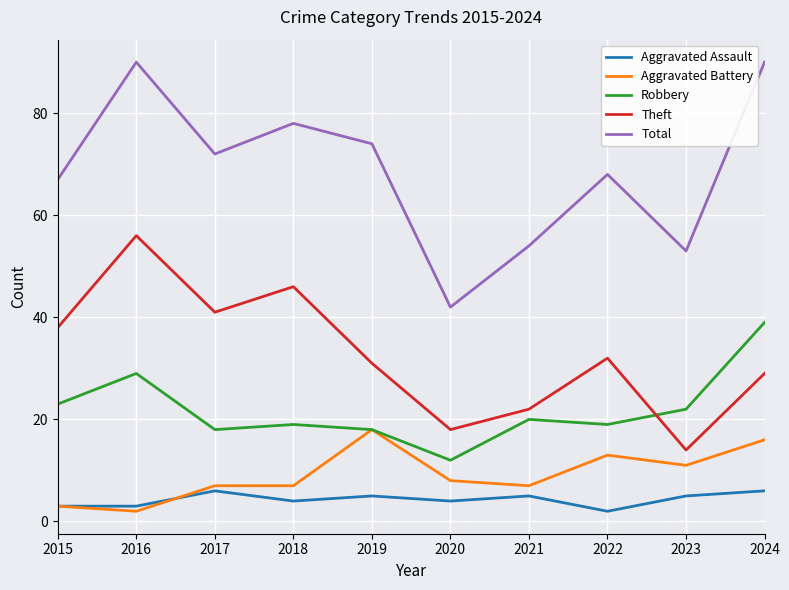

How many categories are shown in the chart?

10